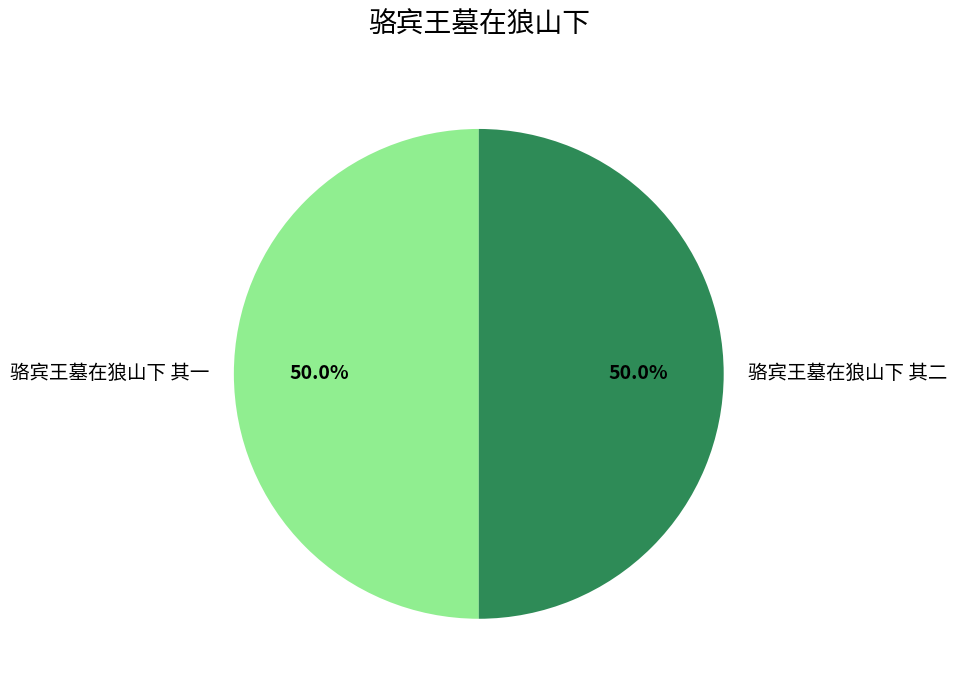

What percentage do 骆宾王墓在狼山下 其二 and 骆宾王墓在狼山下 其一 together represent?

100.0%